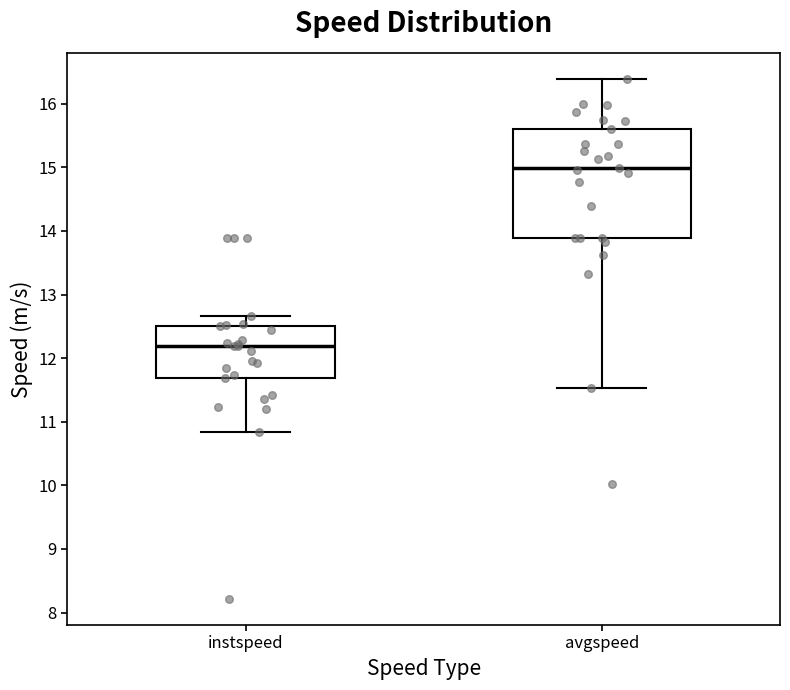

Reading left to right, read every box against the y-axis: the position of its median line, the range the box covers, and the ends of its whiskers. The values are not printed on the chart, so give them approximately, as read against the axis.

instspeed: median 12.2, box 11.7 to 12.5, whiskers 10.8 to 12.7
avgspeed: median 15.0, box 13.9 to 15.6, whiskers 11.5 to 16.4